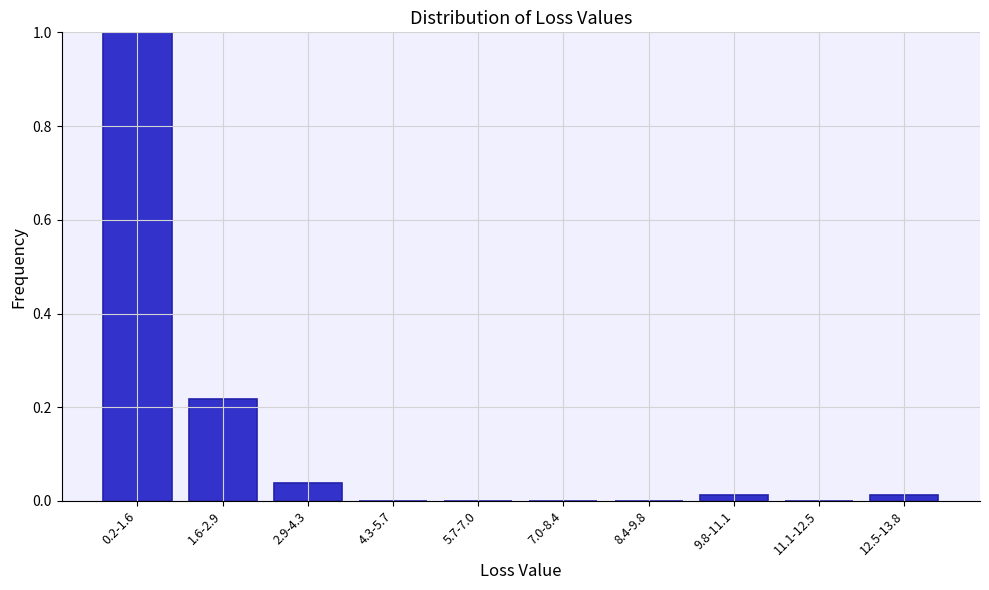

The chart shows a value of 0.6 at 11.1-12.5. True or false?

False